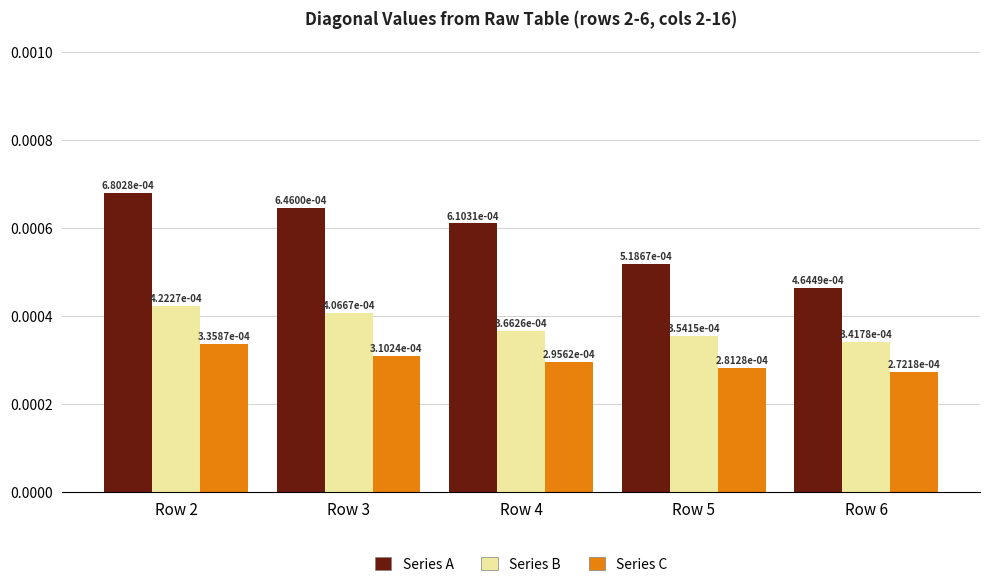

At how many categories does at least one series exceed 0?

5